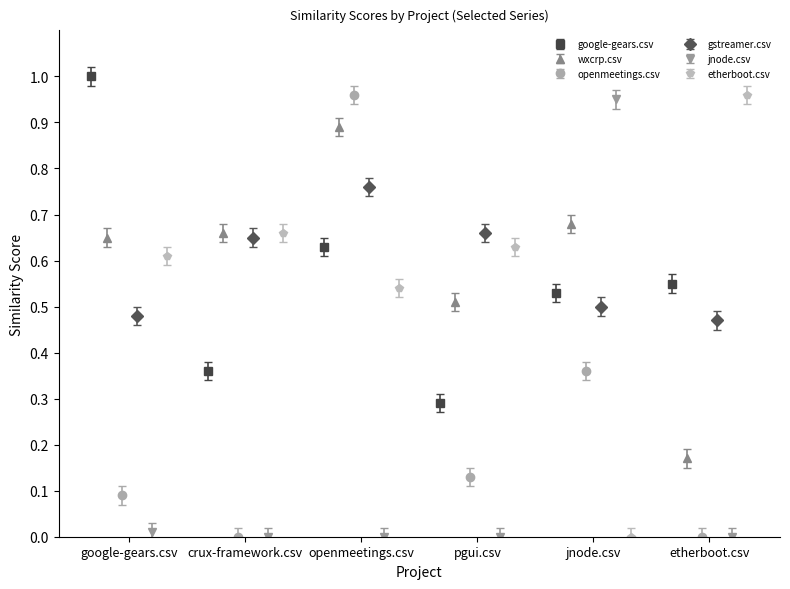

At how many categories does at least one series exceed 0?

6